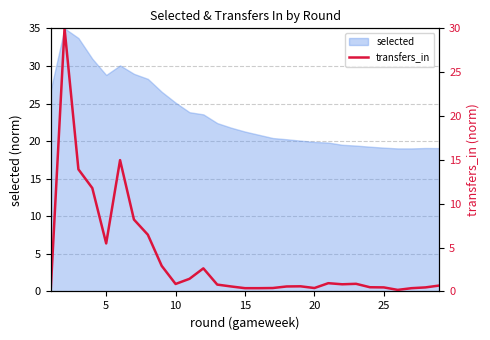

What is the lowest value of the selected series?

19.0